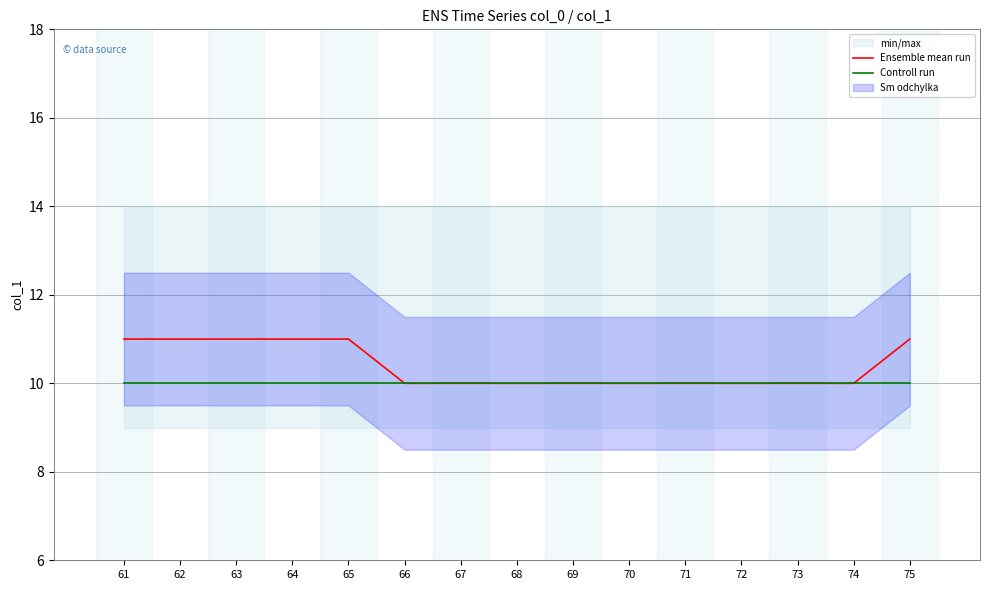

Which category has the highest value in the Ensemble mean run series?

61